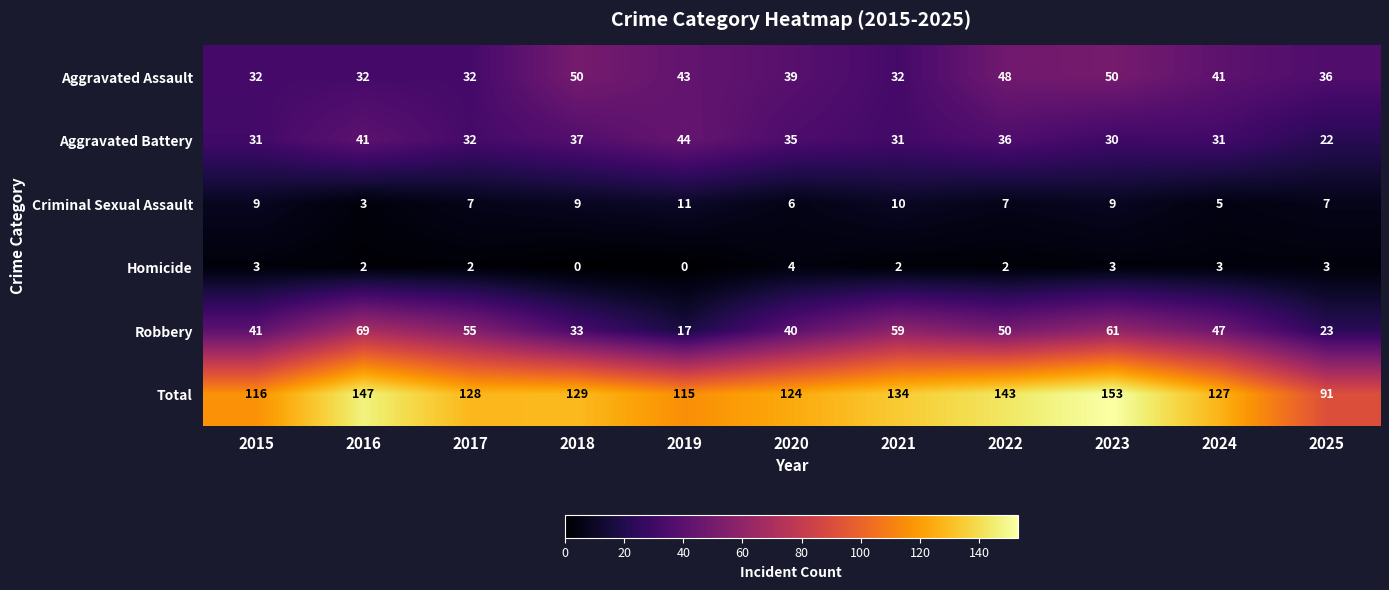

Rank the series at 2025 from highest to lowest value.

Total, Aggravated Assault, Robbery, Aggravated Battery, Criminal Sexual Assault, Homicide